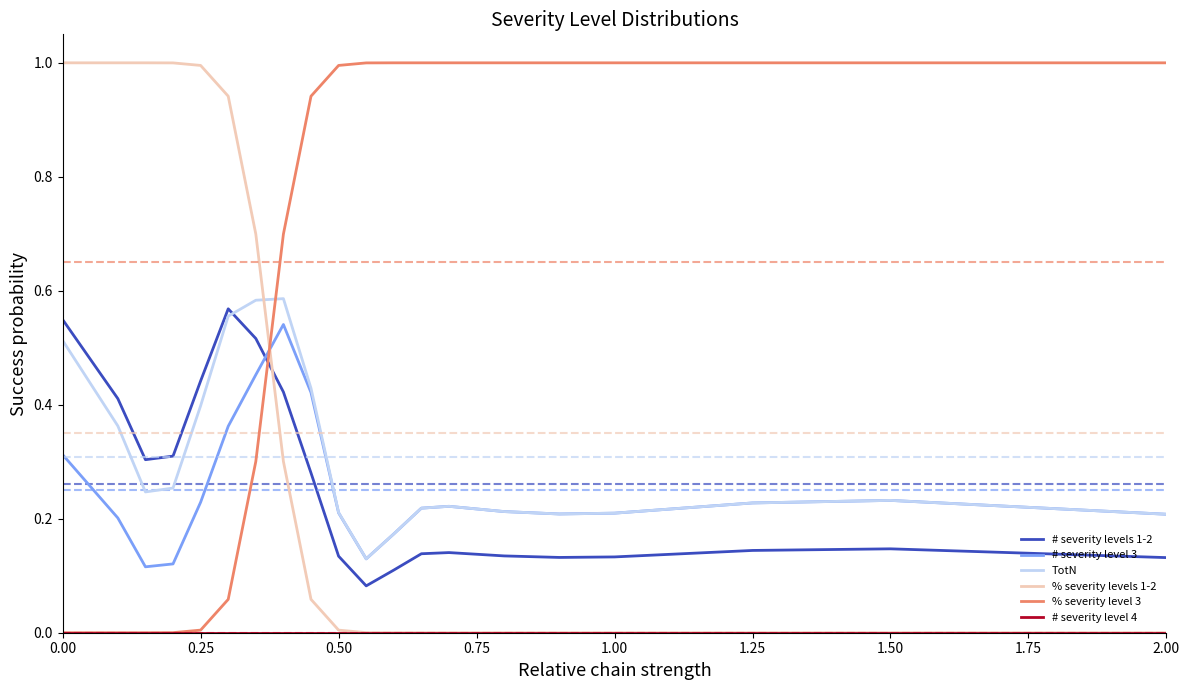

Which series has the largest total across all categories?

% severity level 3